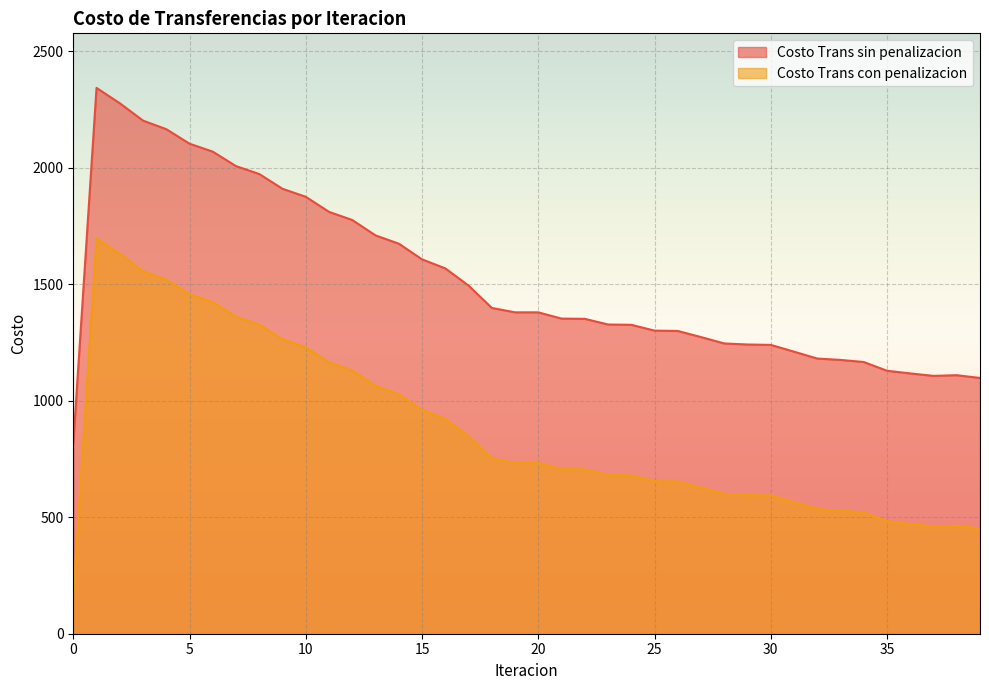

Reading left to right, list all the values displayed in this chart.

Costo Trans sin penalizacion: 816.2	2343.5	2277.7	2203.2	2166.3	2104.0	2069.9	2007.7	1973.8	1910.4	1876.1	1811.3	1776.4	1710.3	1674.8	1607.5	1568.7	1495.0	1398.9	1379.9	1379.9	1353.1	1352.0	1327.8	1326.4	1301.5	1299.9	1273.7	1246.3	1241.9	1240.2	1211.0	1181.6	1175.6	1166.7	1129.1	1117.6	1107.1	1110.0	1098.2
Costo Trans con penalizacion: 169.7	1697.0	1631.2	1556.6	1519.8	1457.5	1423.4	1361.2	1327.3	1263.9	1229.5	1164.8	1129.9	1063.8	1028.3	960.9	922.1	848.5	752.4	733.4	733.4	706.6	705.5	681.2	679.8	655.0	653.4	627.2	599.8	595.3	593.6	564.5	535.0	529.1	520.1	482.6	471.1	460.6	463.5	451.6